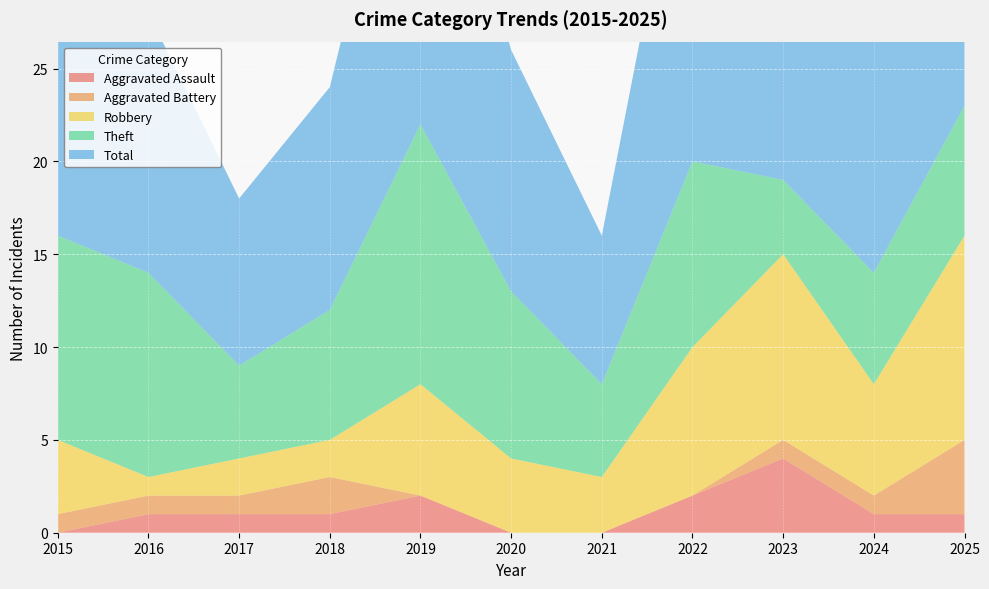

Reading left to right, what are all the values shown in this chart?

Aggravated Assault: 0	1	1	1	2	0	0	2	4	1	1
Aggravated Battery: 1	1	1	2	0	0	0	0	1	1	4
Robbery: 4	1	2	2	6	4	3	8	10	6	11
Theft: 11	11	5	7	14	9	5	10	4	6	7
Total: 16	14	9	12	22	13	8	21	19	14	23